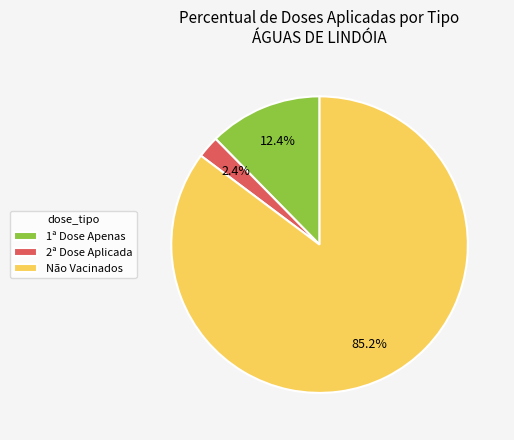

What portion of the pie excludes Não Vacinados?

14.8%